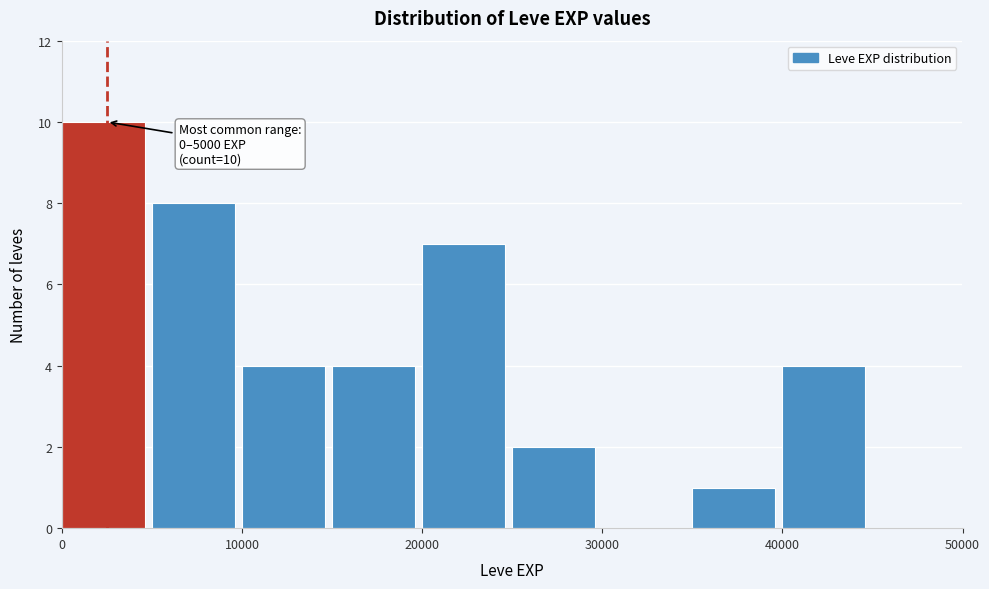

Over which range of the x-axis is the bar tallest?

0 to 5000